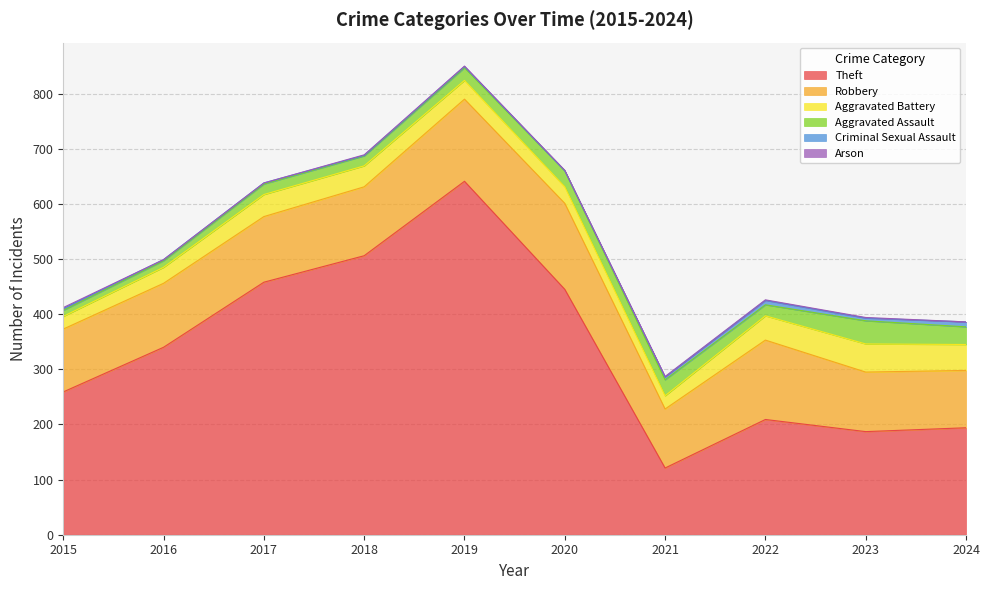

The Arson series shows -1 at 2016. True or false?

False